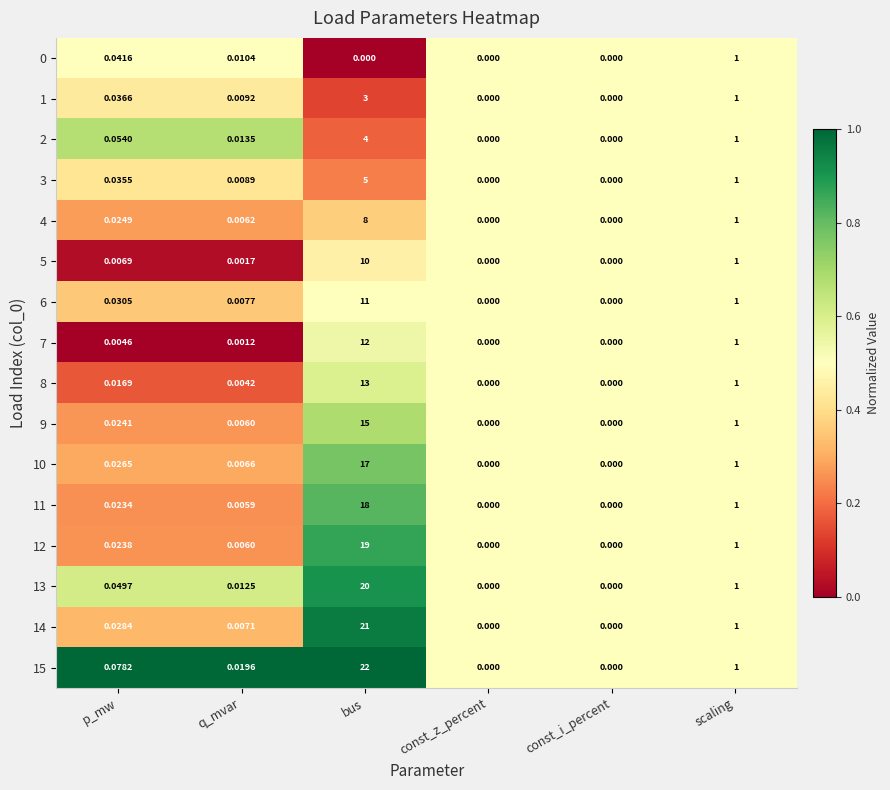

Which series has the largest total across all categories?

15